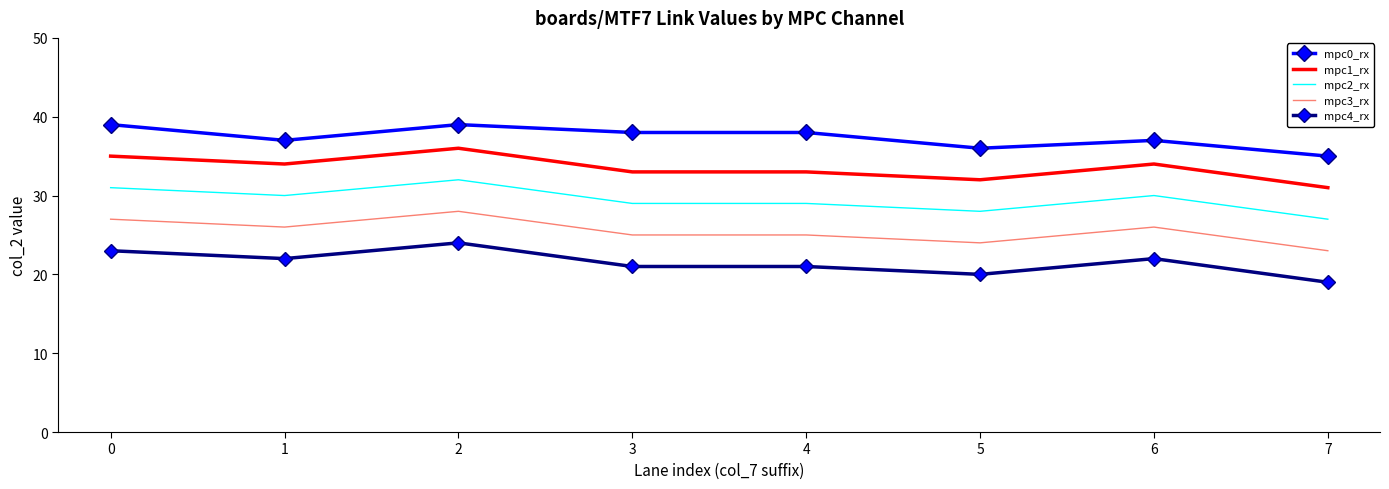

The mpc1_rx series shows 35 at 0. True or false?

True